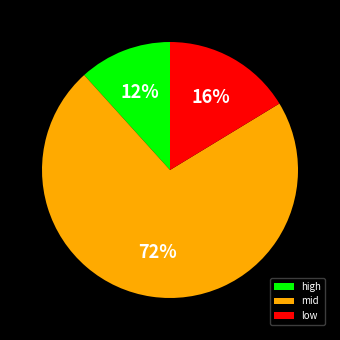

Which slice is the smallest?

high